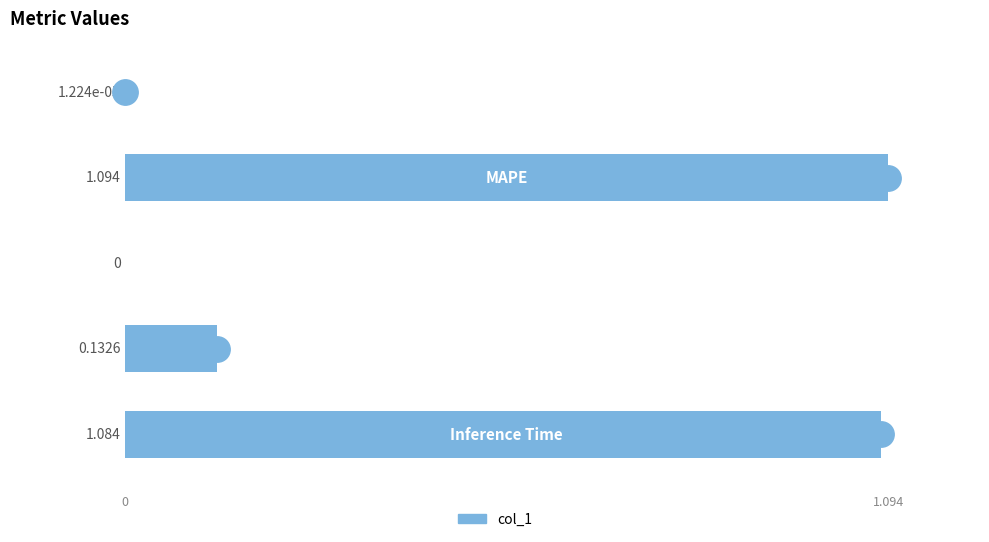

Count the number of values greater than 0.

4